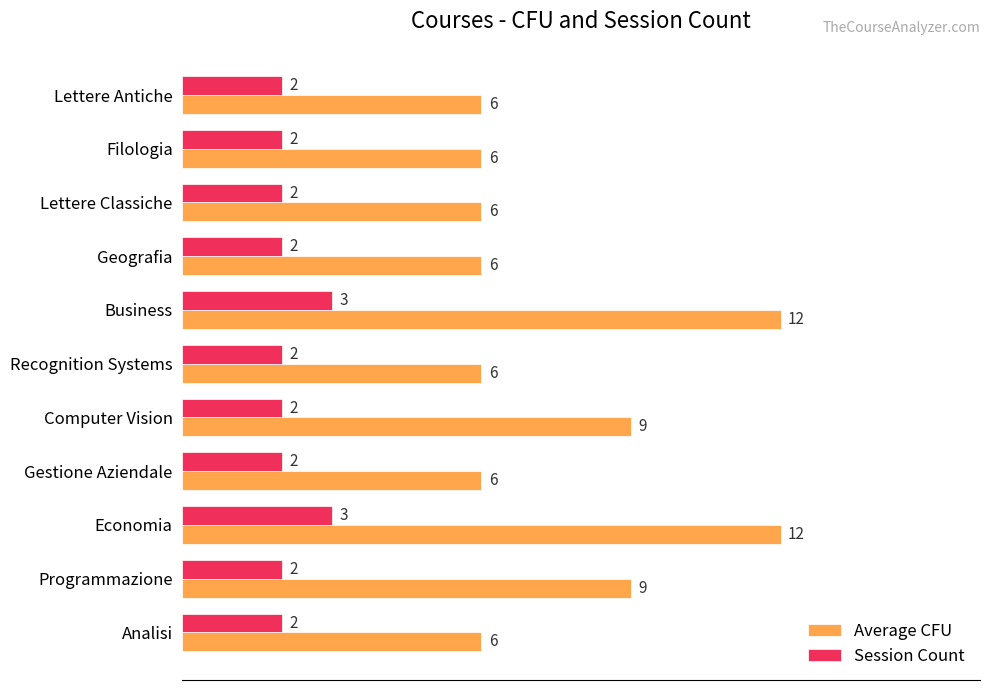

What is the difference between the highest and lowest values at Economia?

9